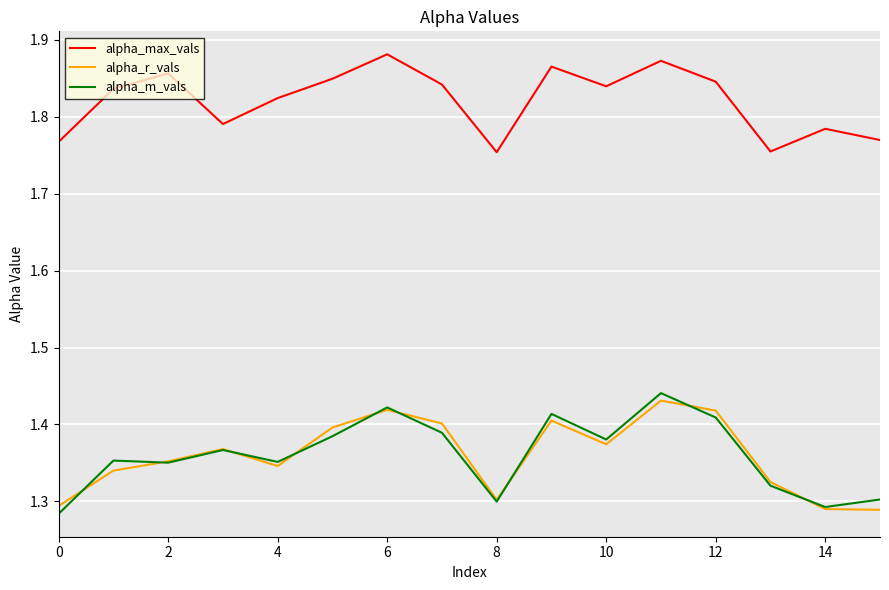

True or false: alpha_r_vals and alpha_max_vals cross at least once.

False